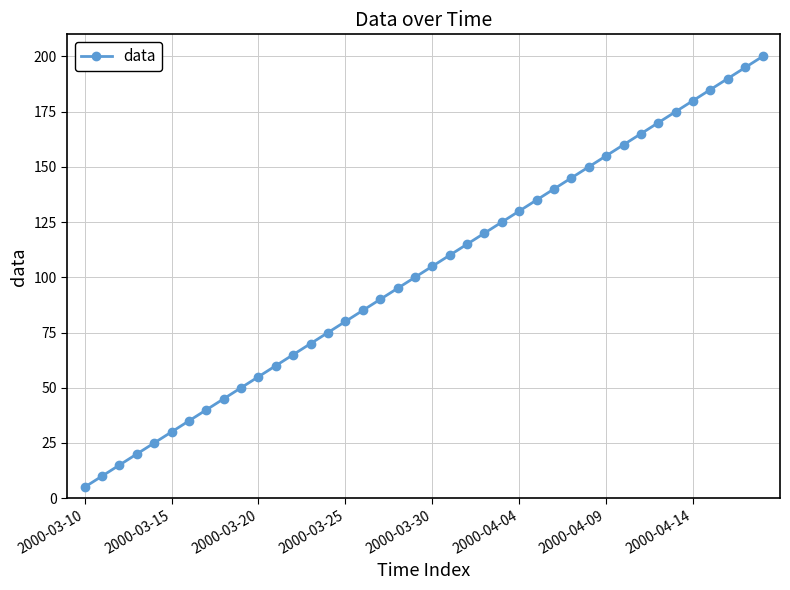

What is the minimum value shown in the chart?

5